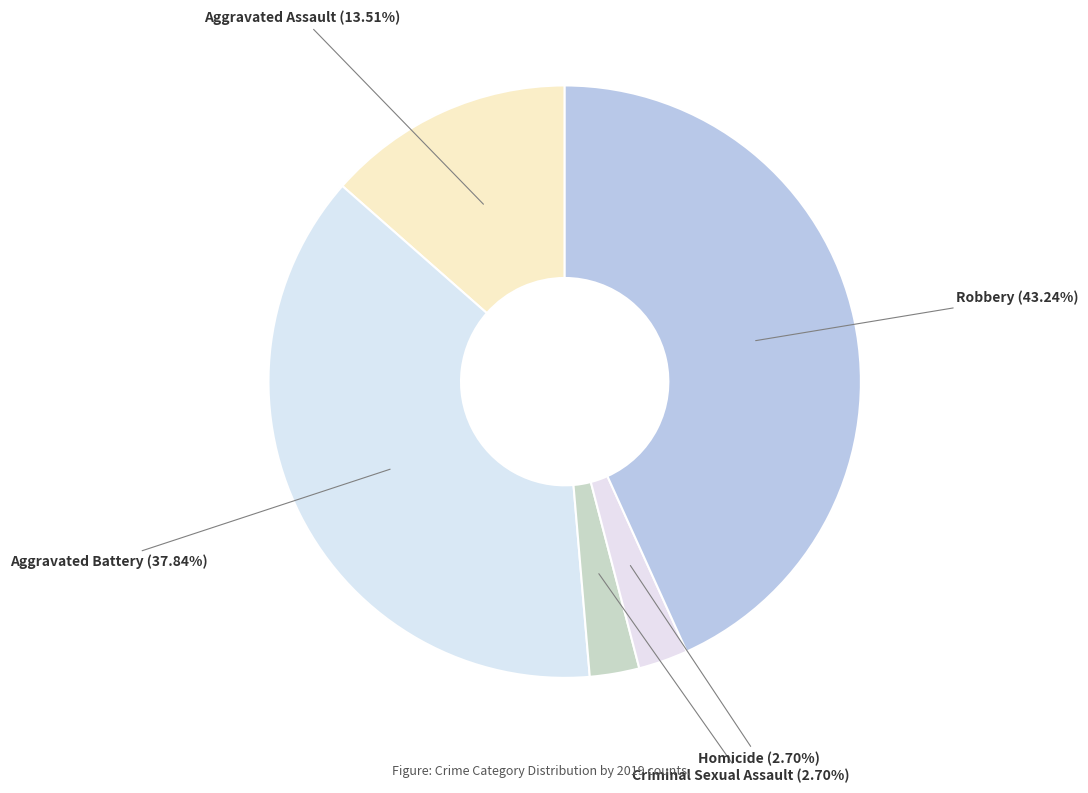

Does any single category account for the majority?

No